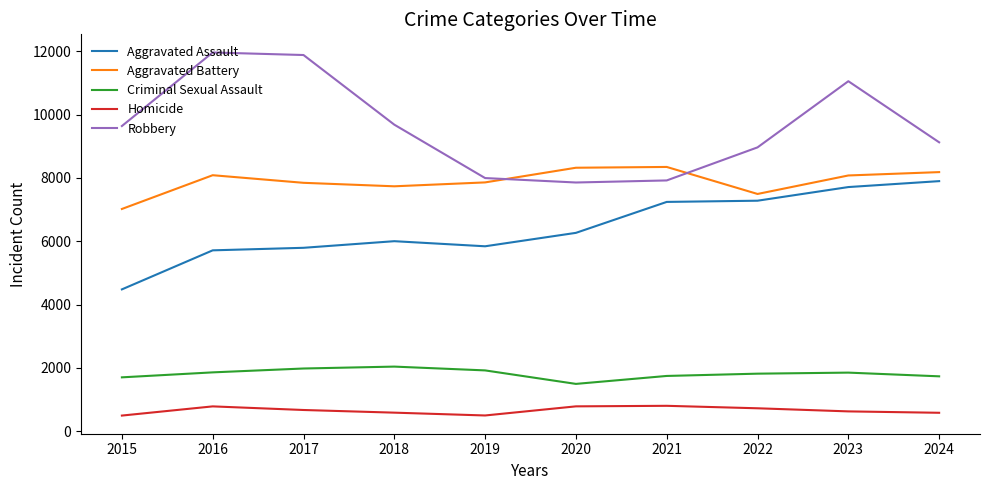

Which series has the largest total across all categories?

Robbery